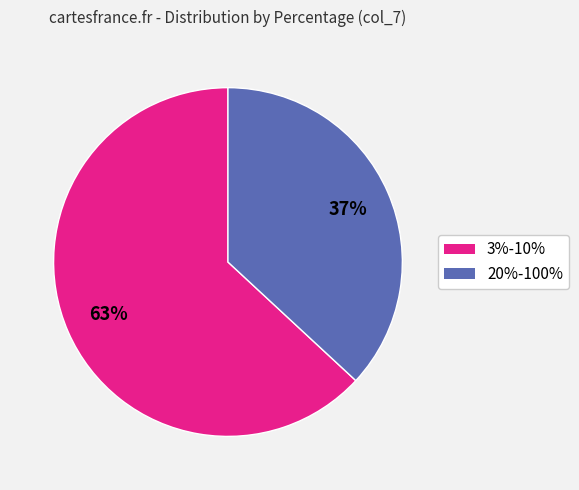

Count the number of slices in the pie.

2